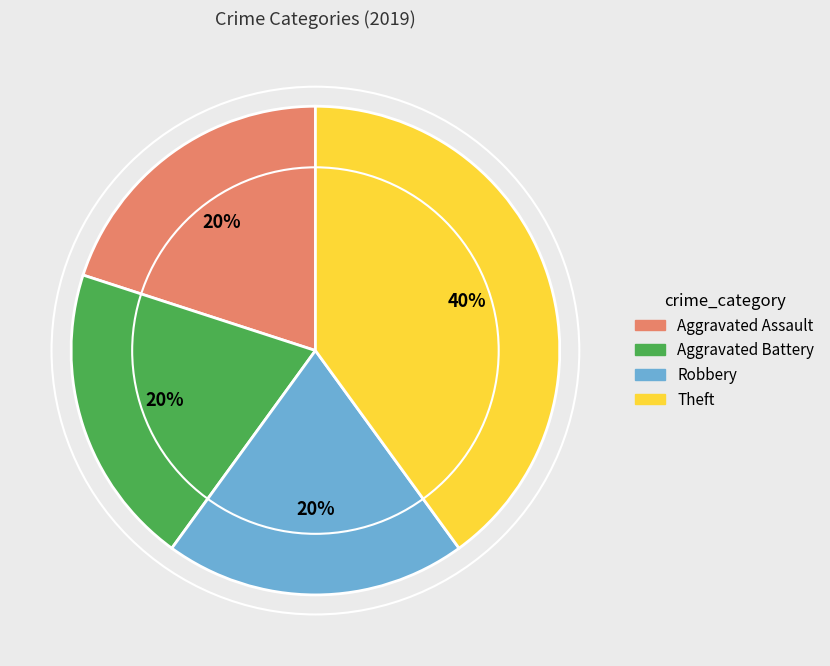

Is it true that Robbery is 13% of the pie?

False